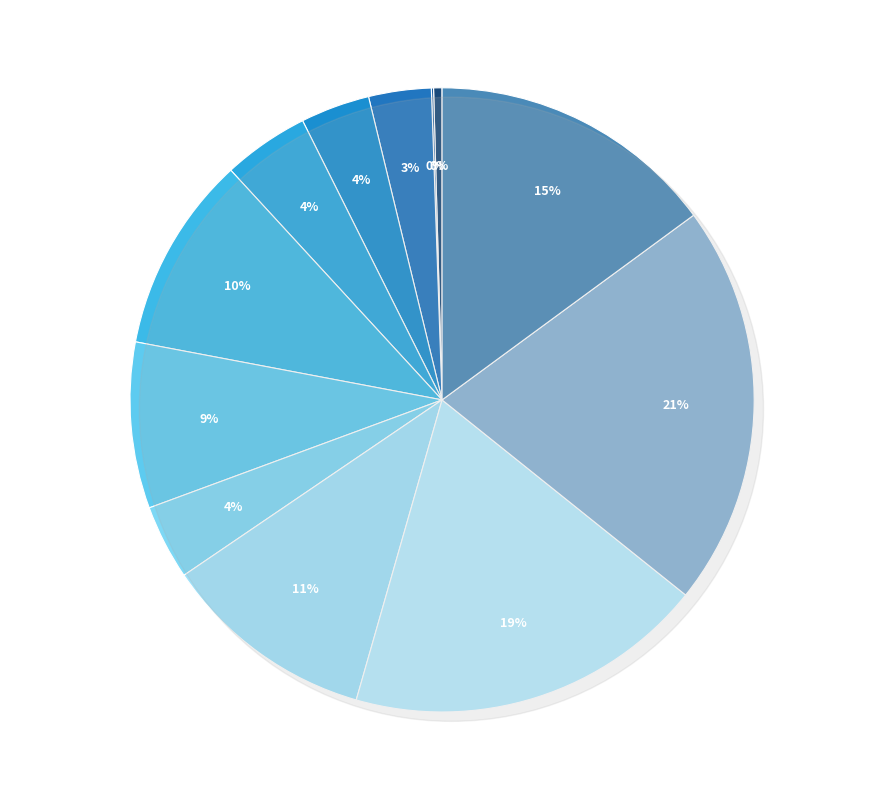

How much of the chart is everything except Brass Spectacles?

98.8%